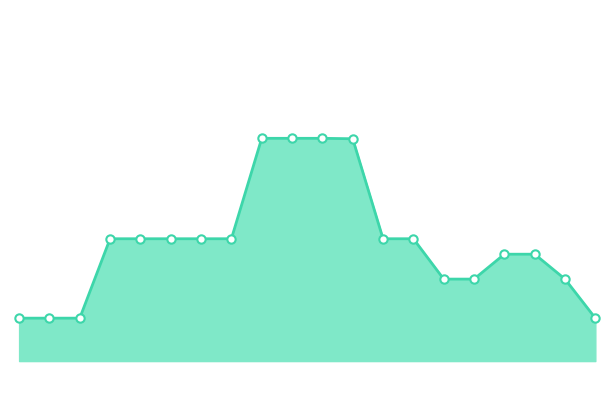

Where does the data first go above 2584?

2023-09-17